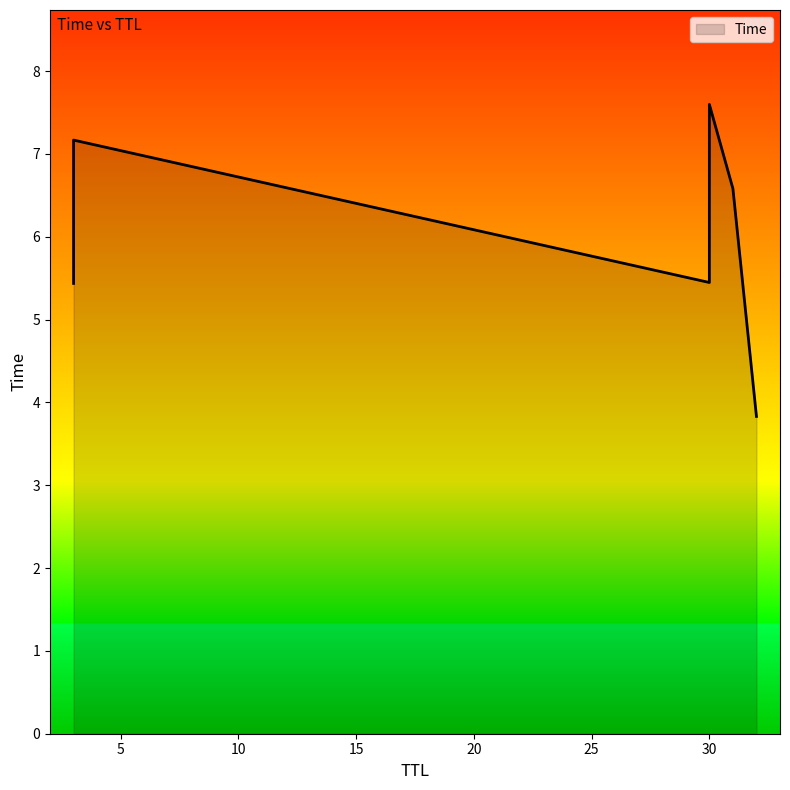

What is the value of the 2nd point from the left?

5.4